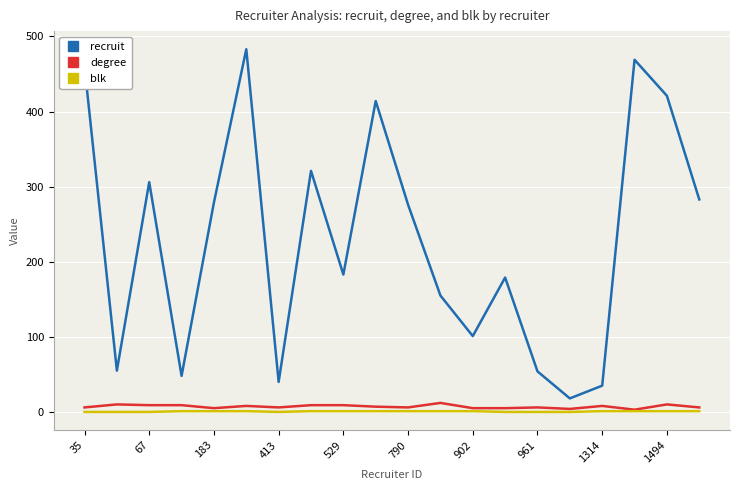

How many interior local peaks does the recruit series have?

6